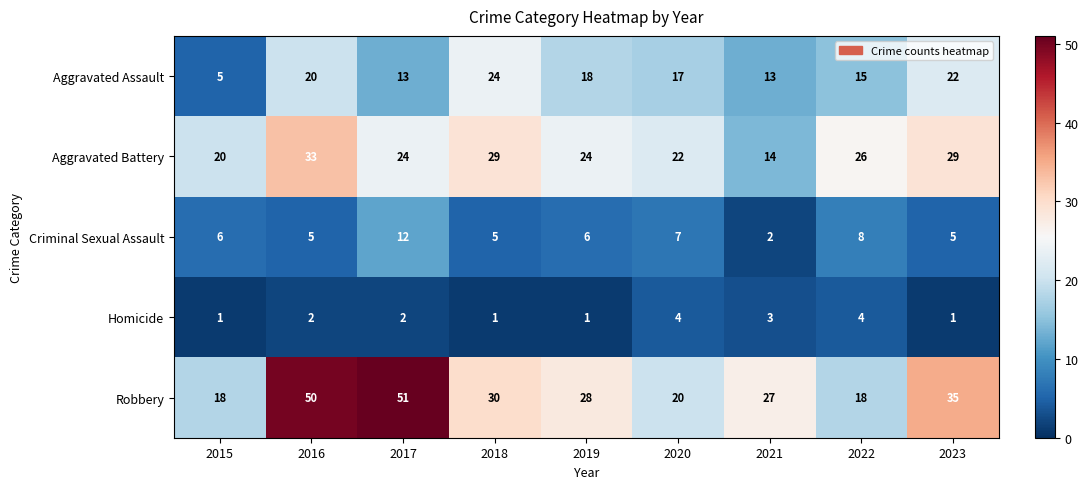

Where does the Robbery series first go above 28?

2016